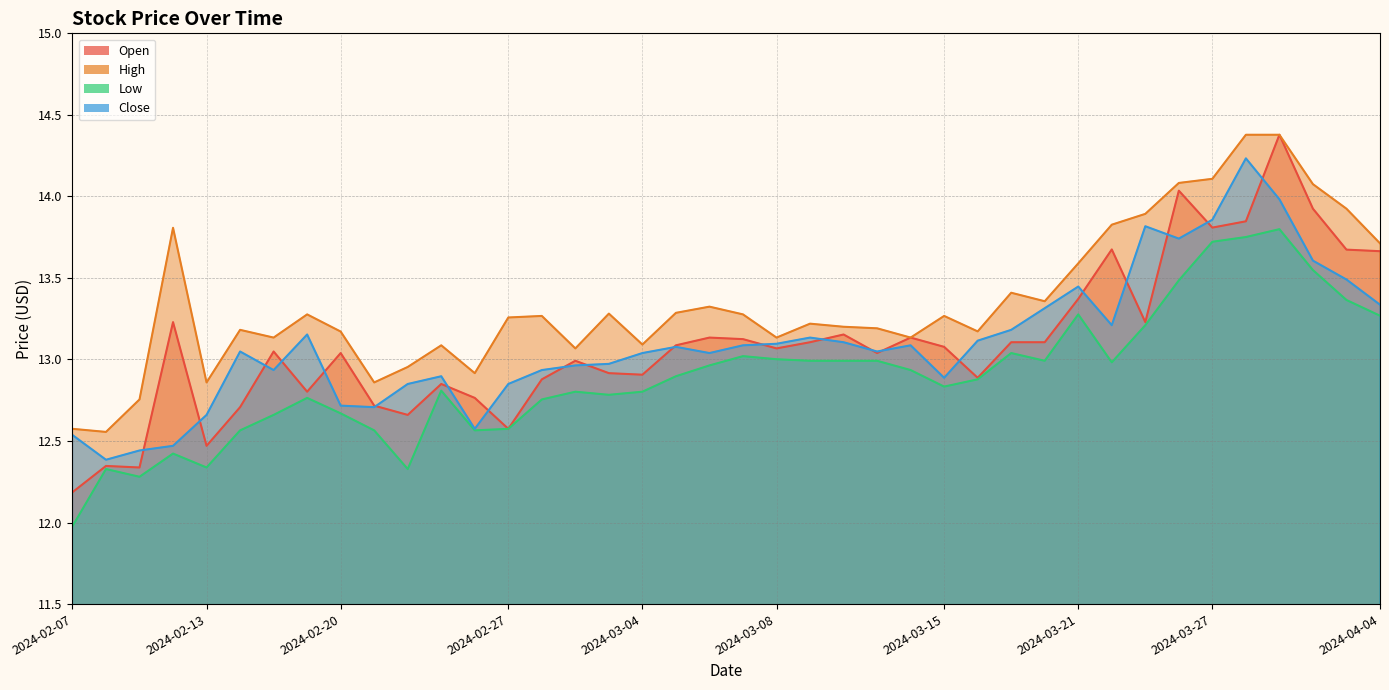

The value of Close at 2024-04-03 is 21.1. True or false?

False